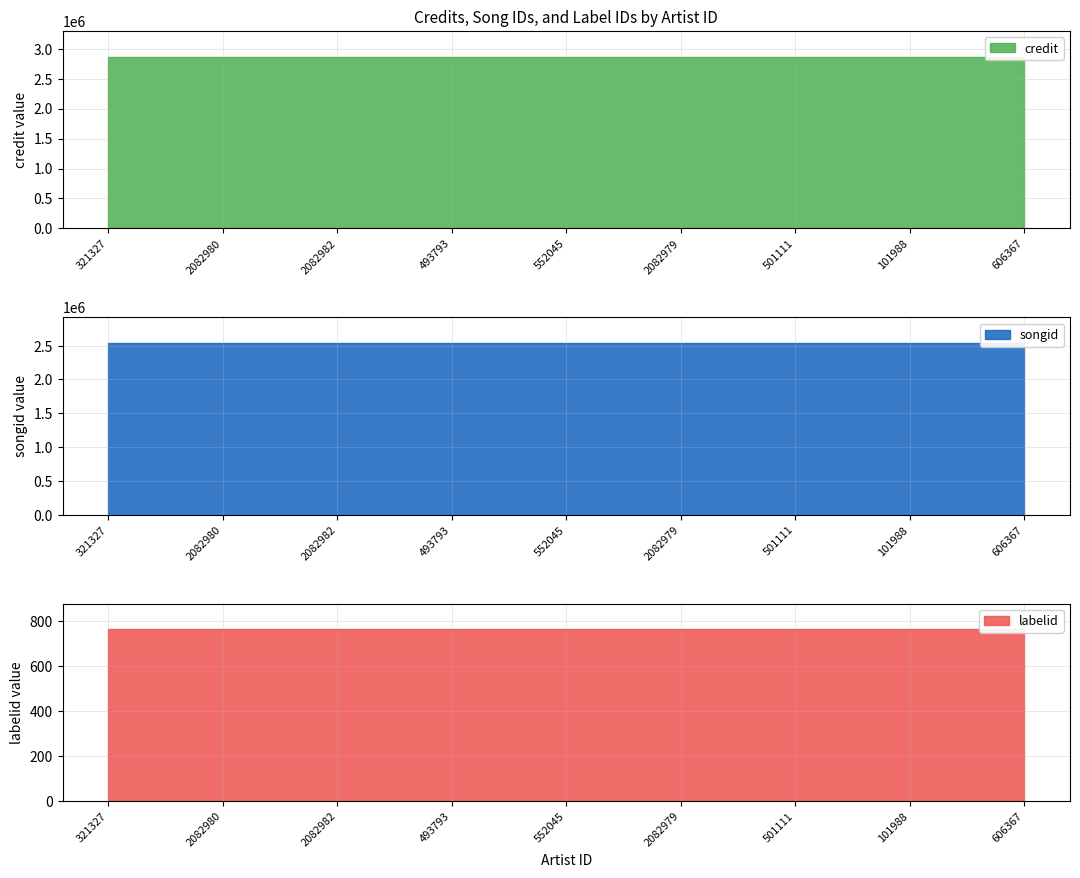

What is the difference between the highest and lowest values at 321327?

2866125